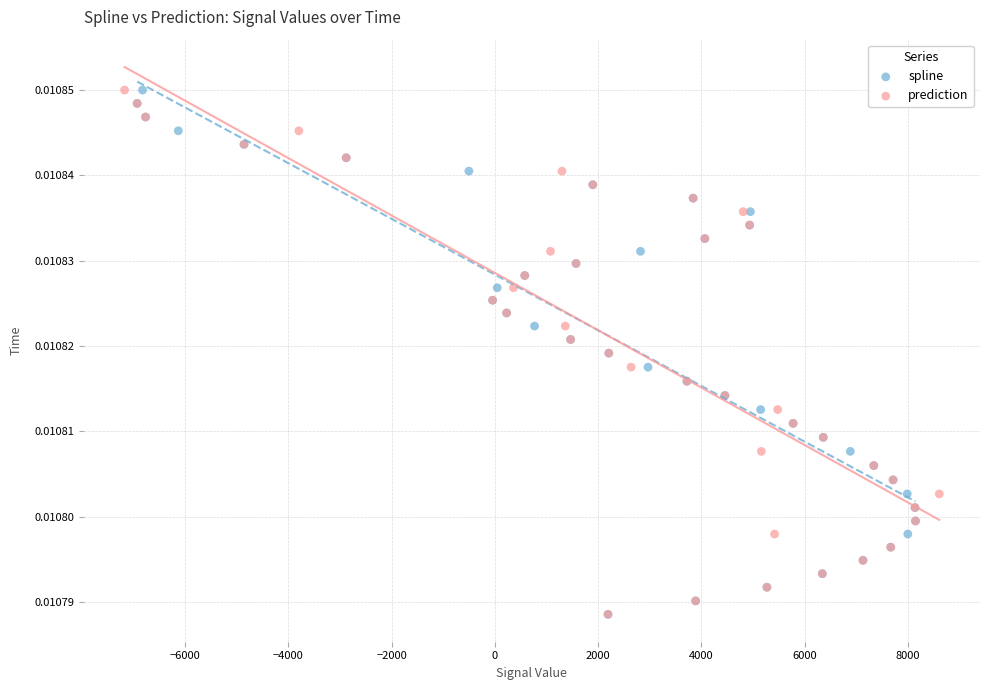

What are all the series names shown in the legend?

spline, prediction